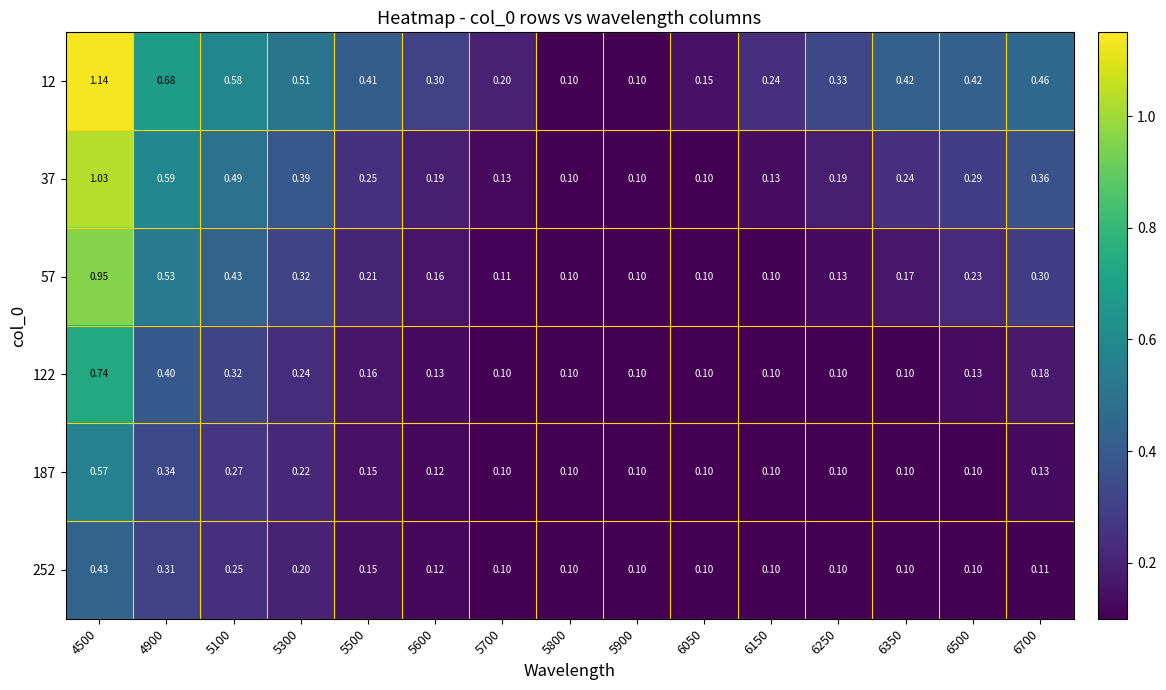

Which series has the widest spread of values?

12